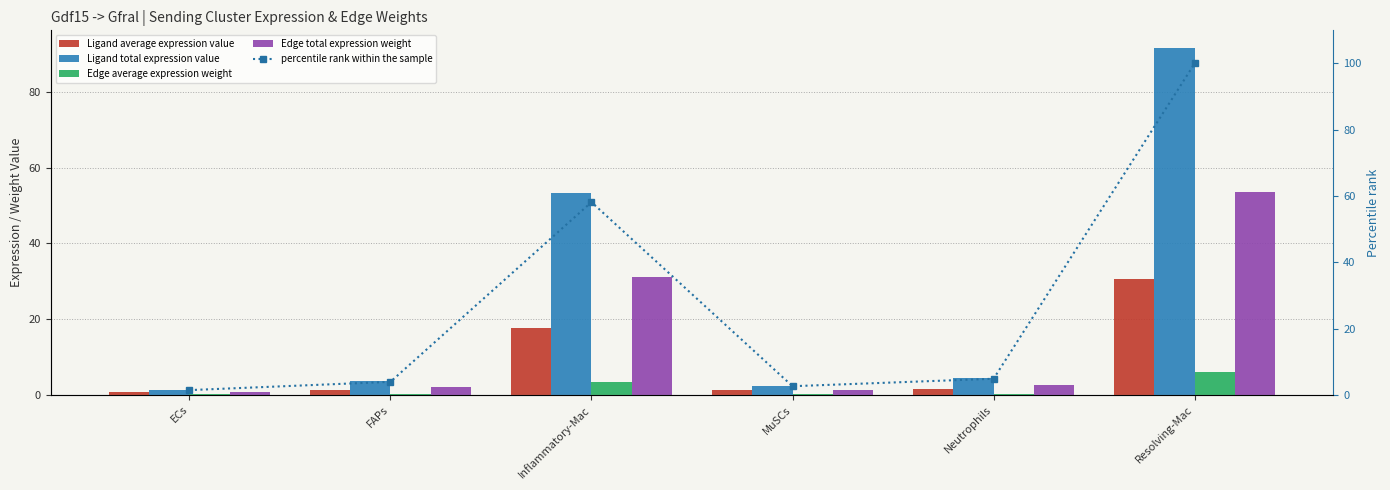

Reading right to left, list all the values displayed in this chart.

Ligand average expression value: Resolving-Mac=30.6	Neutrophils=1.5	MuSCs=1.2	Inflammatory-Mac=17.8	FAPs=1.2	ECs=0.7
Ligand total expression value: Resolving-Mac=91.7	Neutrophils=4.5	MuSCs=2.4	Inflammatory-Mac=53.3	FAPs=3.6	ECs=1.3
Edge average expression weight: Resolving-Mac=5.9	Neutrophils=0.3	MuSCs=0.2	Inflammatory-Mac=3.5	FAPs=0.2	ECs=0.1
Edge total expression weight: Resolving-Mac=53.5	Neutrophils=2.6	MuSCs=1.4	Inflammatory-Mac=31.1	FAPs=2.1	ECs=0.8
percentile rank within the sample: Resolving-Mac=100.0	Neutrophils=4.9	MuSCs=2.6	Inflammatory-Mac=58.2	FAPs=3.9	ECs=1.4